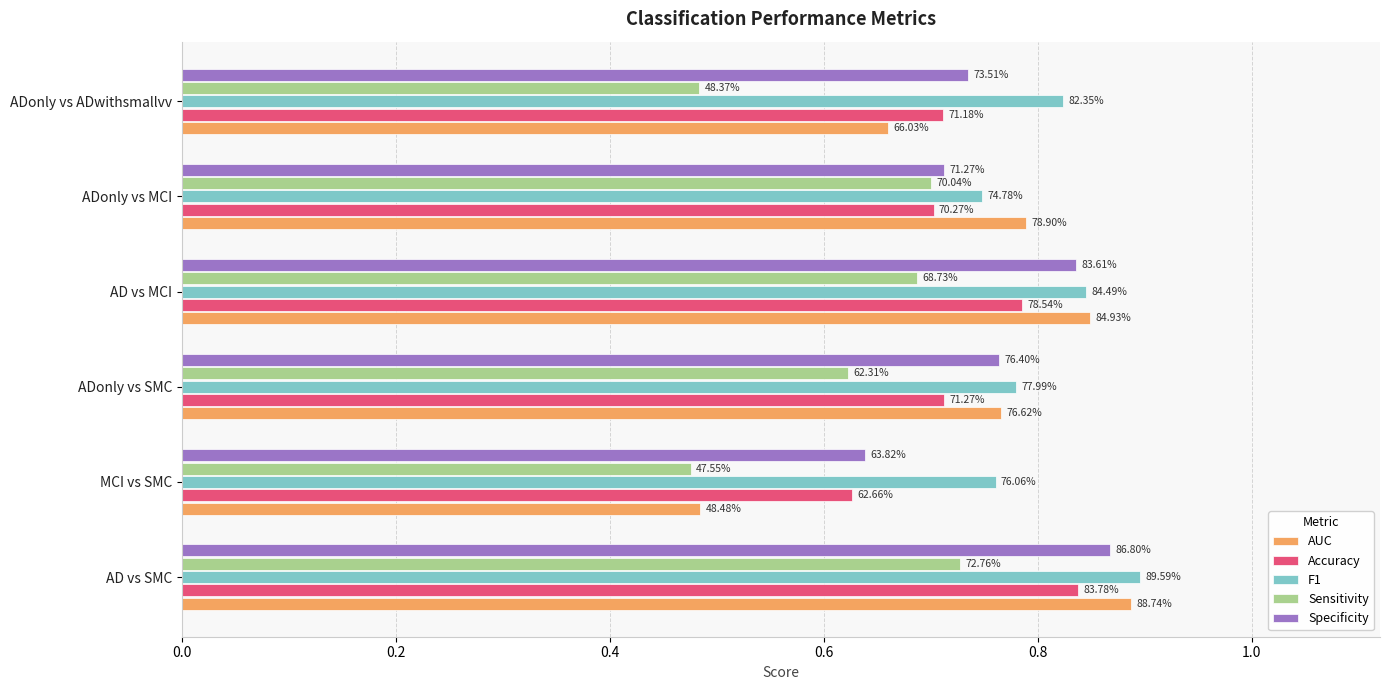

Count the F1 values in the range 0 to 1.

6